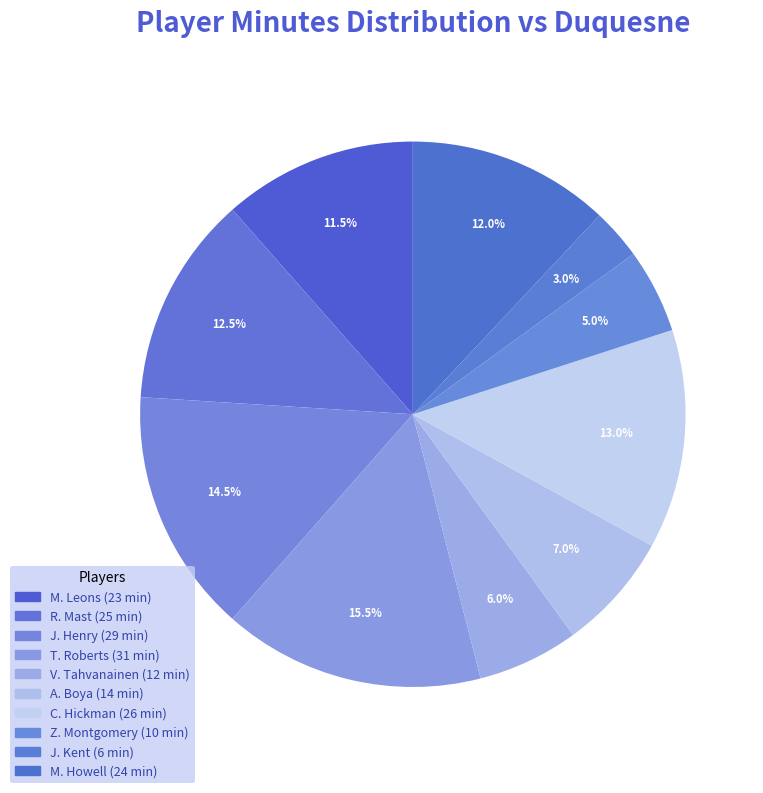

What is the total percentage of R. Mast and T. Roberts?

28.0%